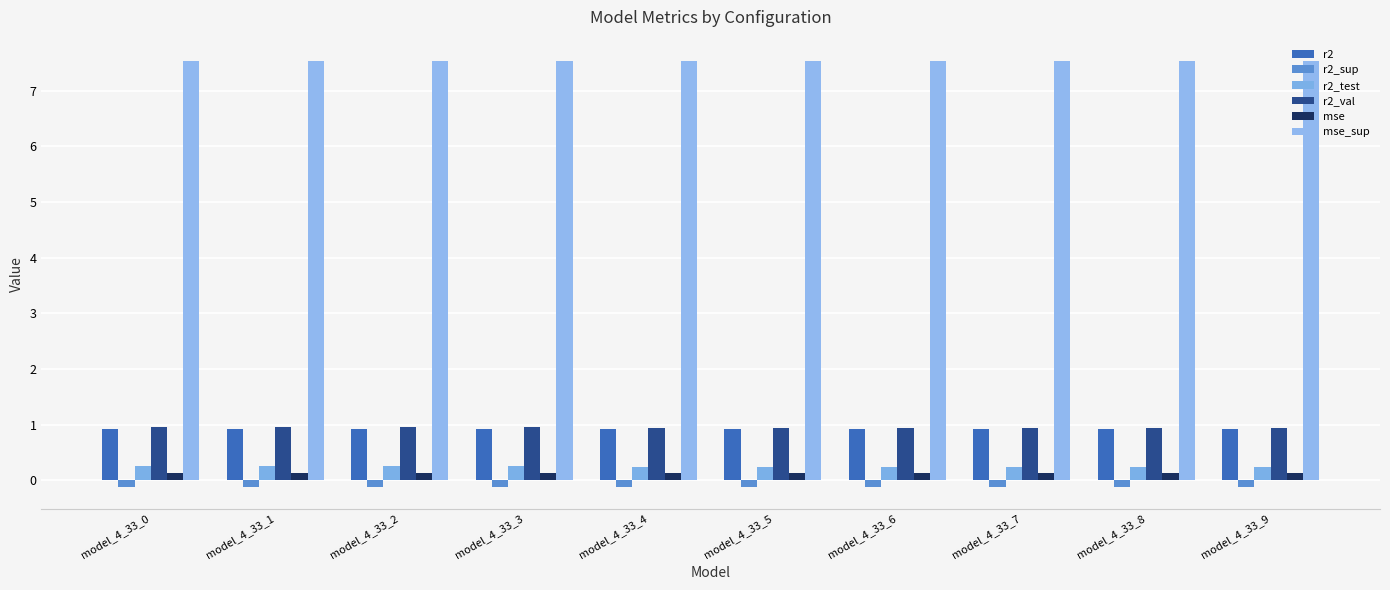

At which label is mse closest to 0?

model_4_33_7